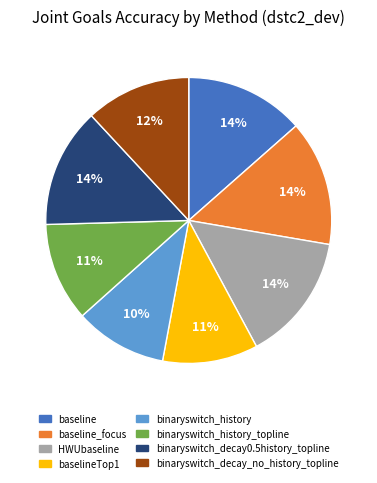

To the nearest percent, what is the difference between the largest and smallest slice percentages?

4%